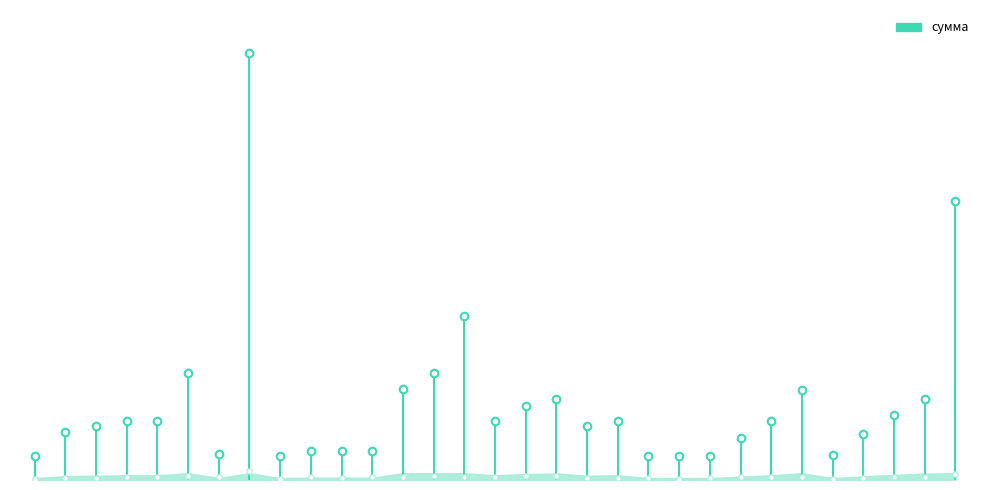

Approximately how many times larger is the value at 2003 compared to 1069?

1.8